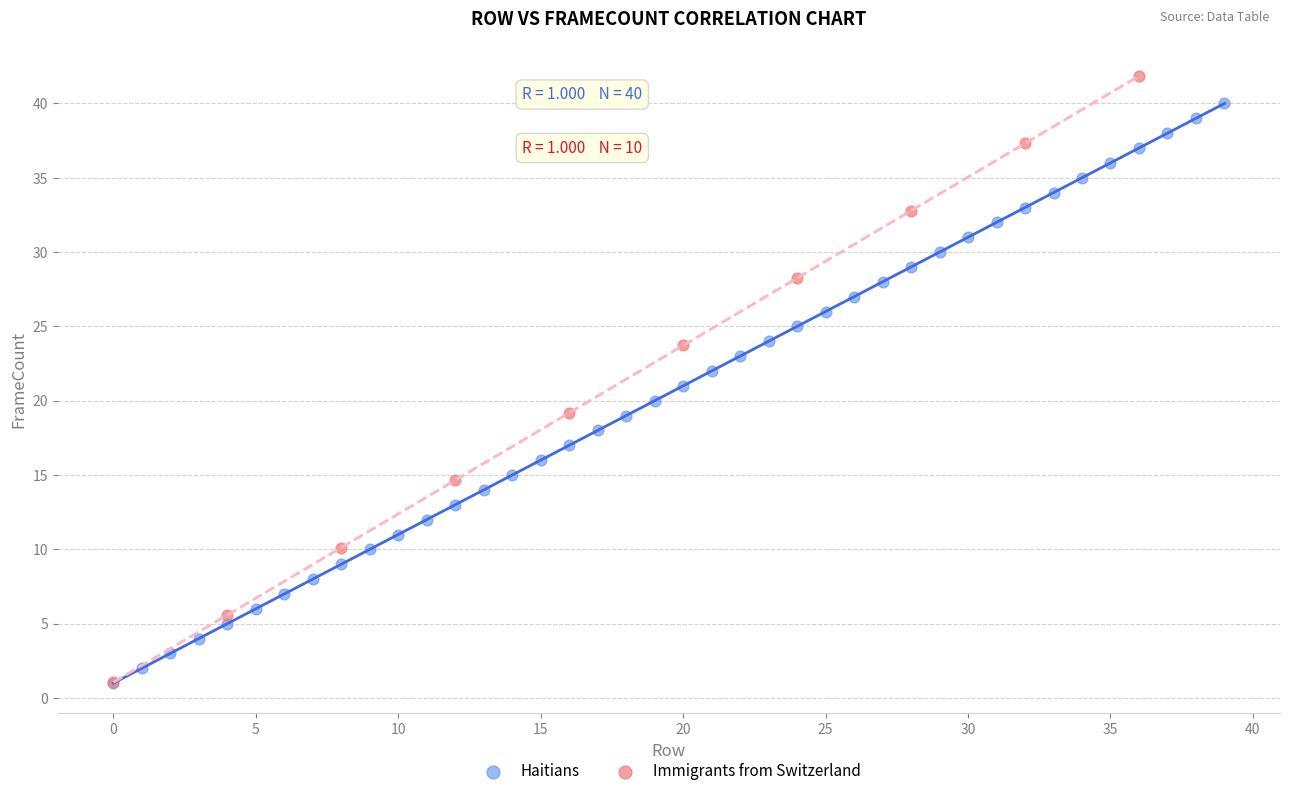

Which series contains the highest Y value?

Immigrants from Switzerland